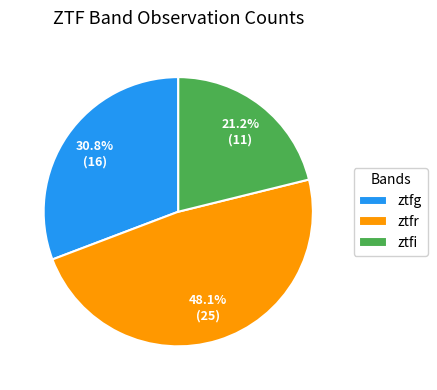

How many slices are in this pie chart?

3